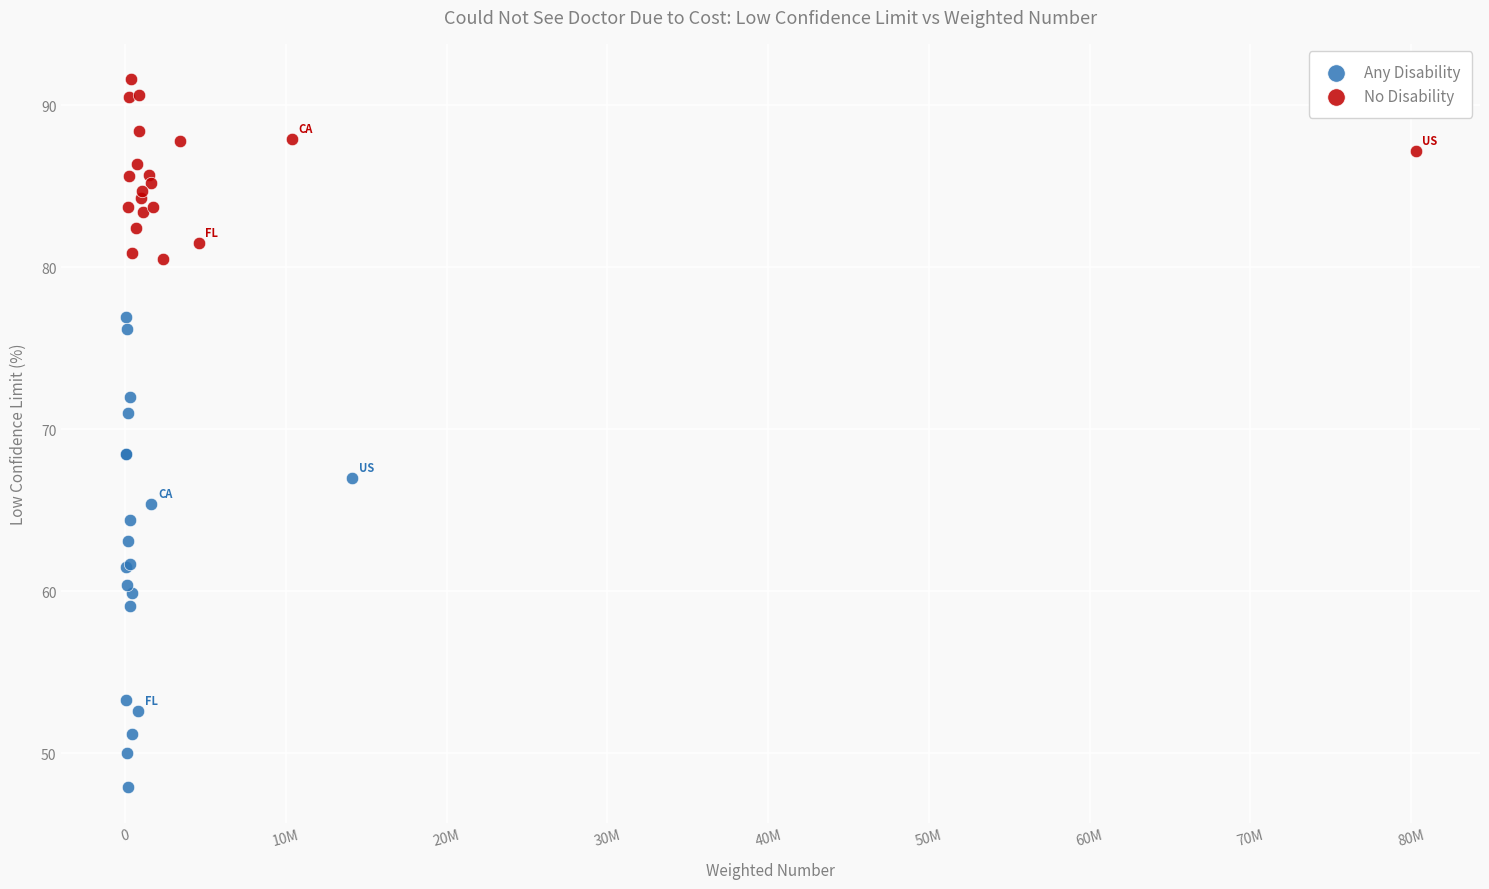

Which series has the widest spread of Y values?

Any Disability